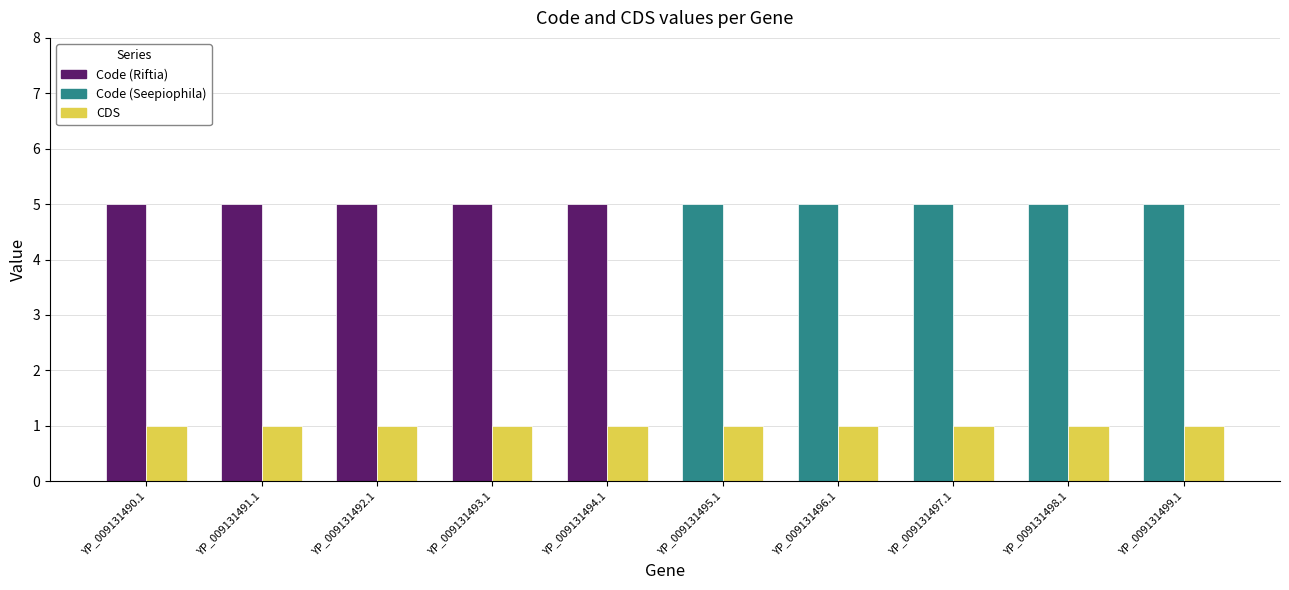

True or false: CDS has a value of 0 at YP_009131499.1.

False